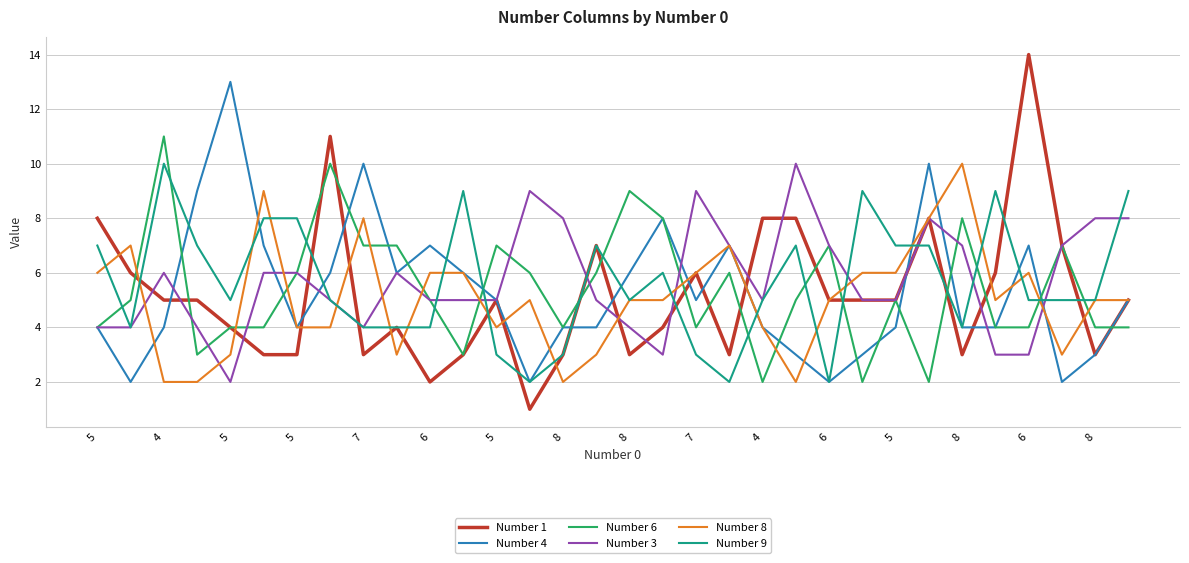

What is the maximum value shown in the chart?

14